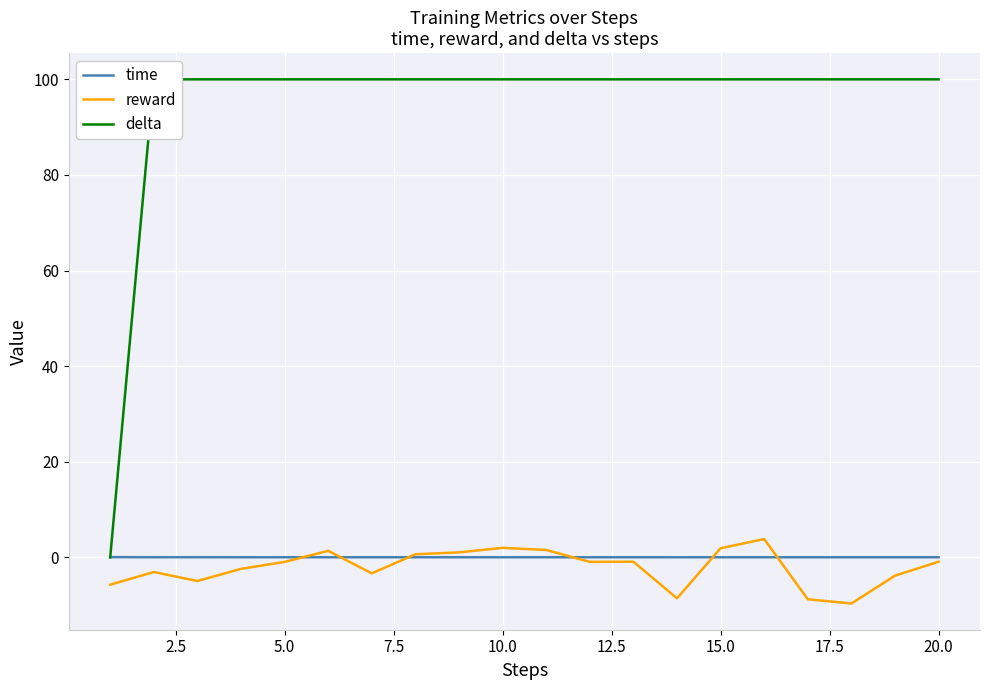

At how many categories does at least one series exceed 10?

19